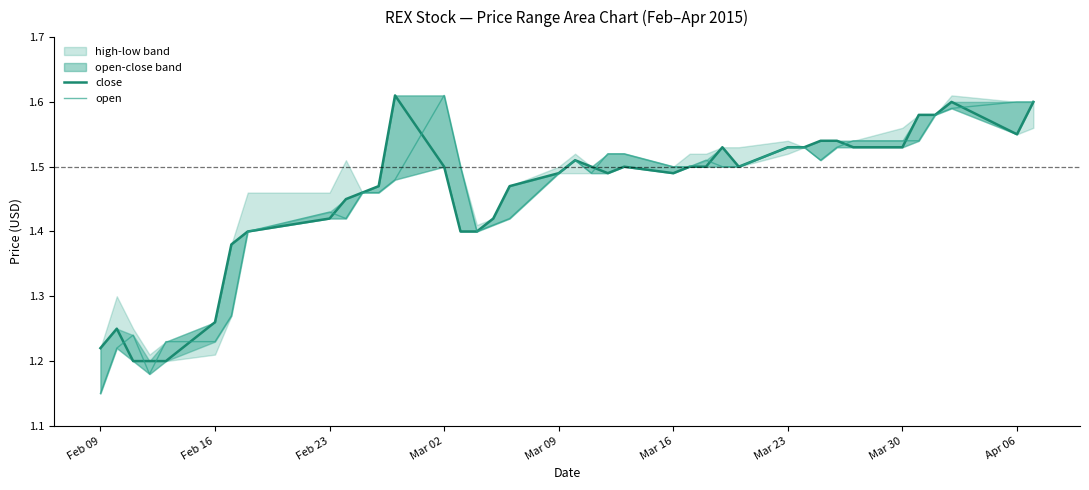

After their last crossing, which series has the higher values: open or close?

open